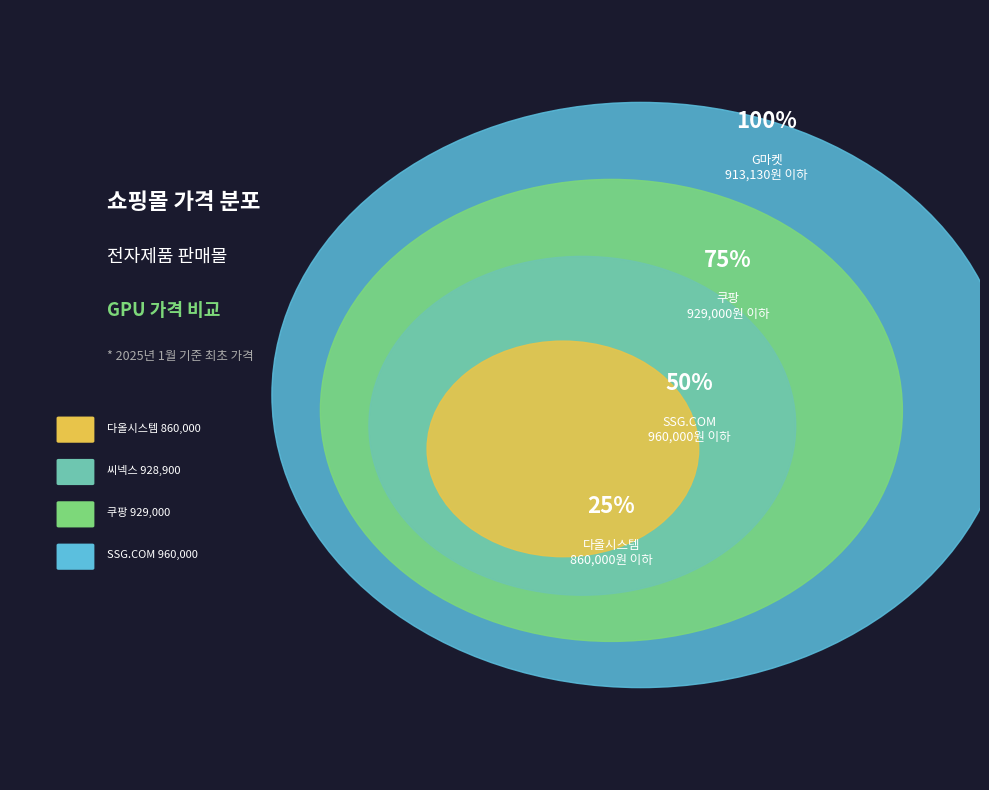

Does SSG.COM represent more than half of the total?

No